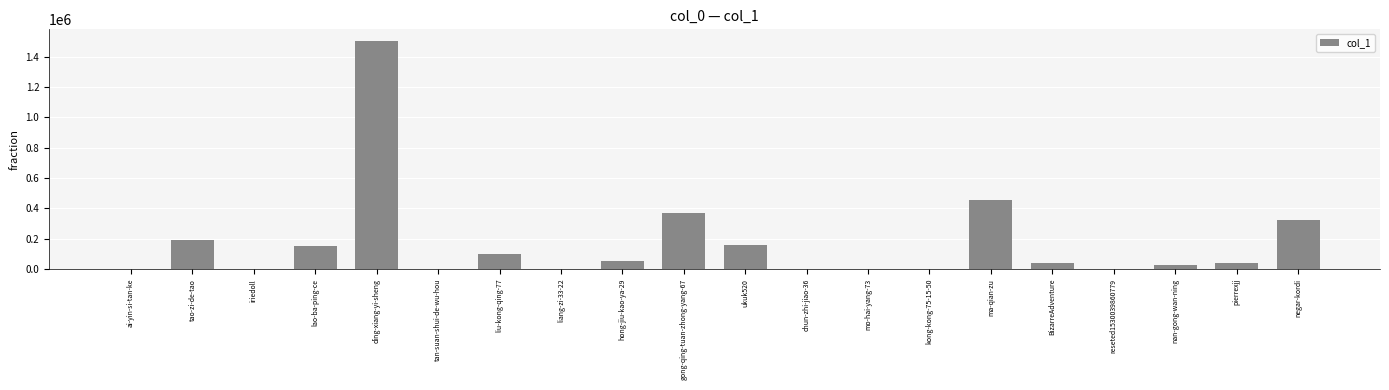

What is the ratio of the value at ma-qian-zu to the value at nan-gong-wan-ning?

16.5